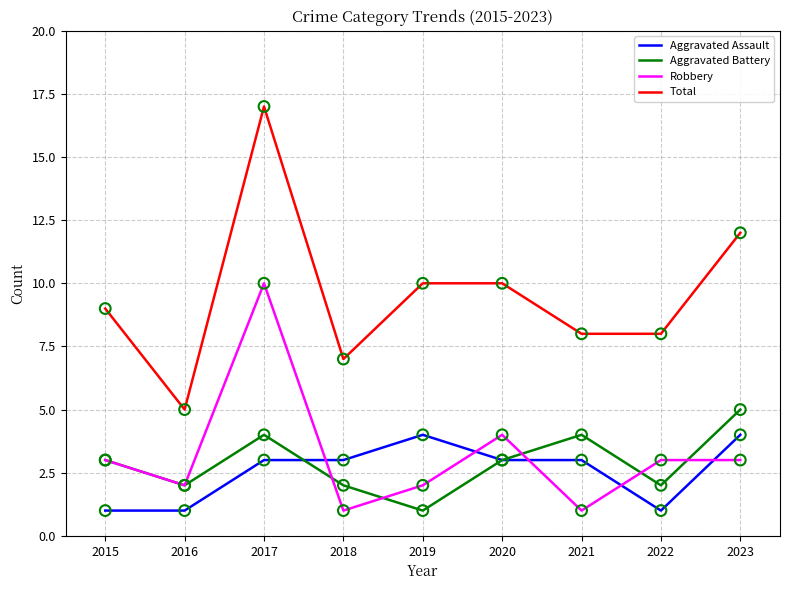

Which series has the largest total across all categories?

Total